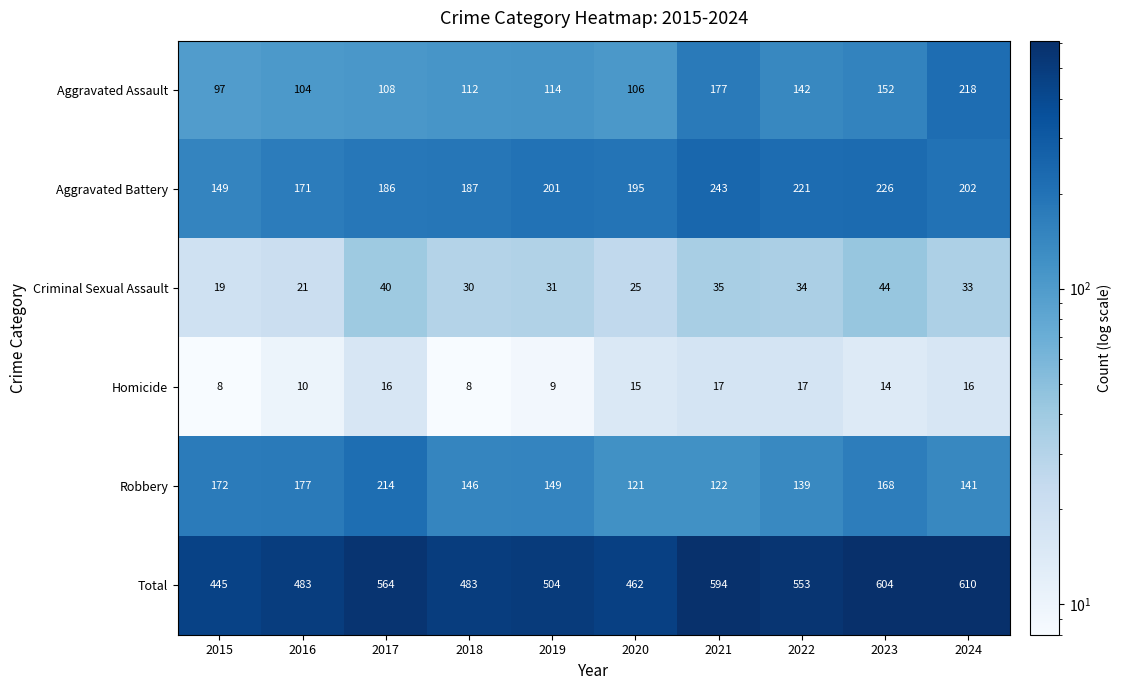

At which category is the sum across all series the highest?

2024